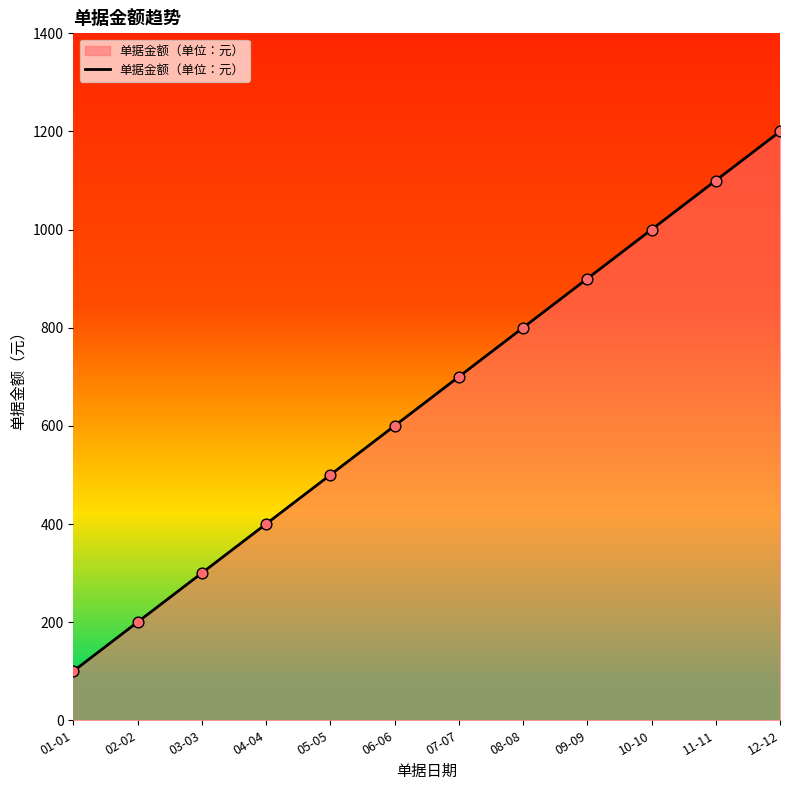

What is the ratio of the value at 12-12 to the value at 02-02?

6.0